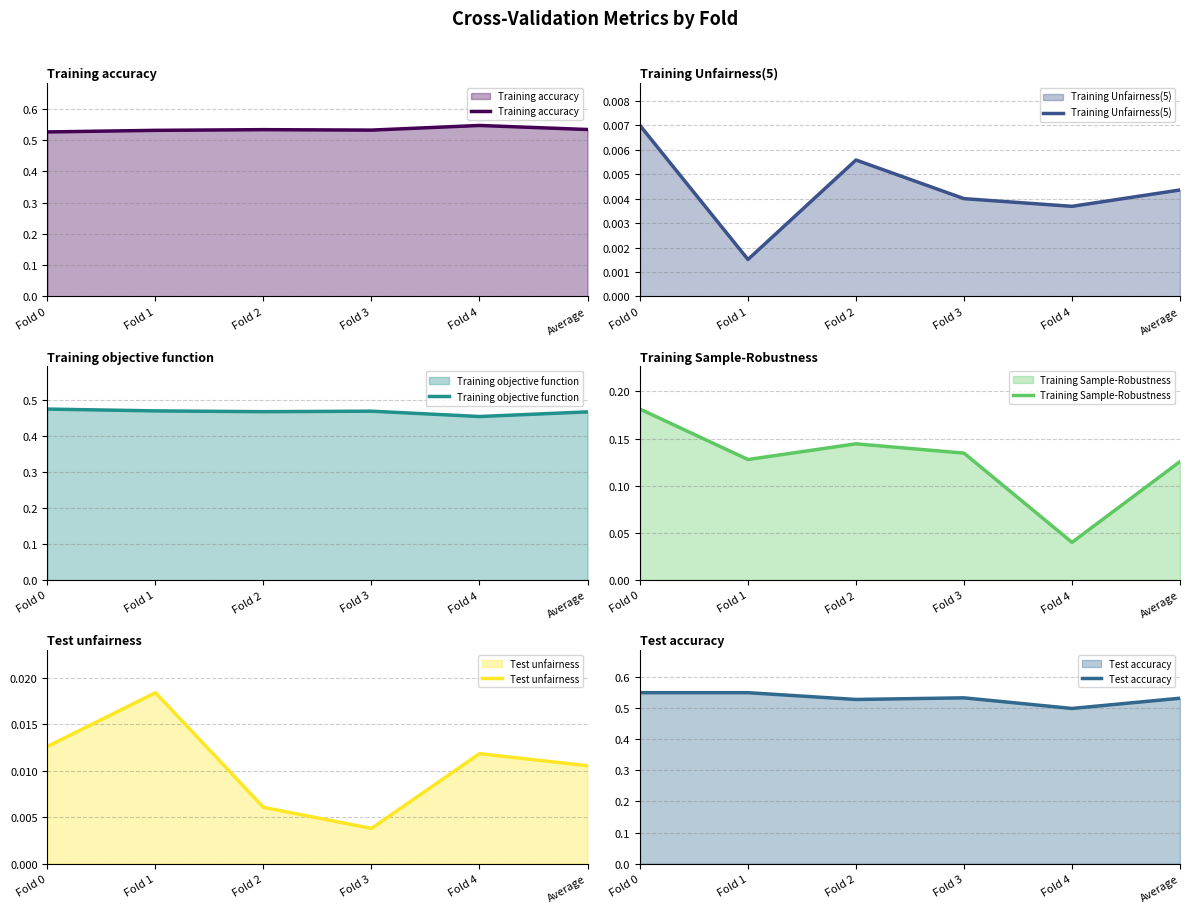

At which label does Test accuracy reach its peak?

Fold 0